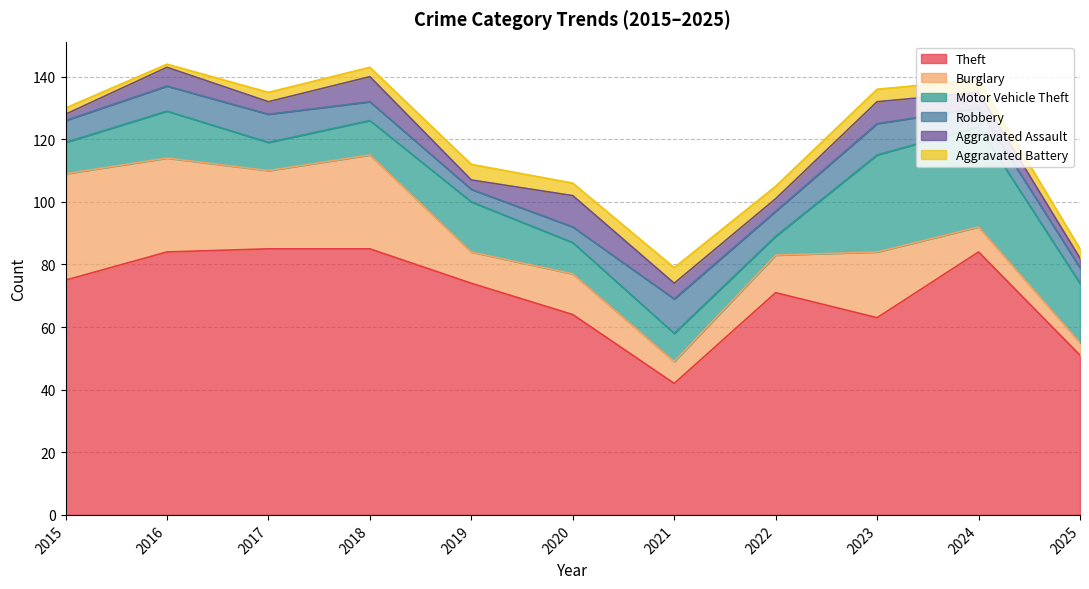

How many interior local peaks does the Aggravated Assault series have?

4